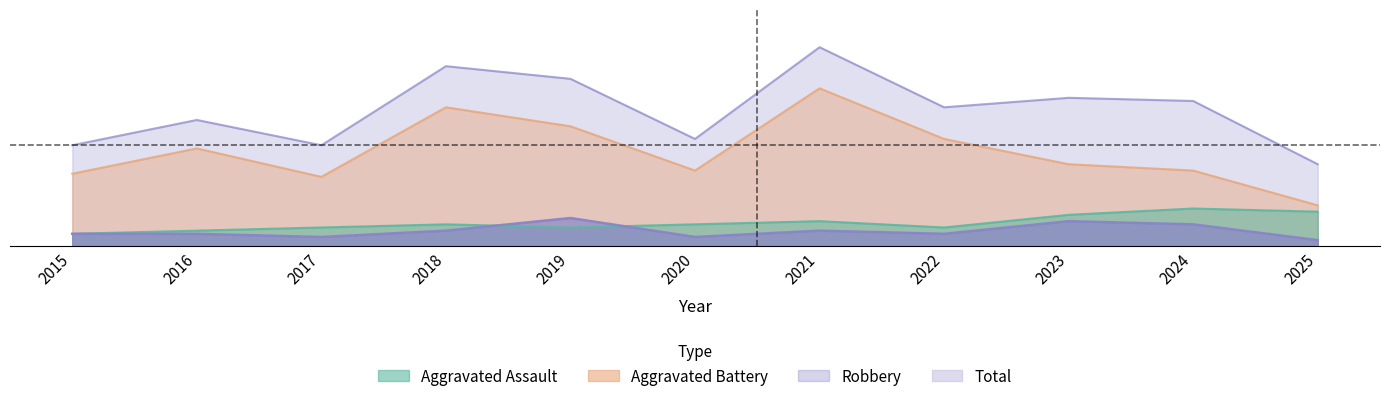

At which category does Total reach its first local valley?

2017